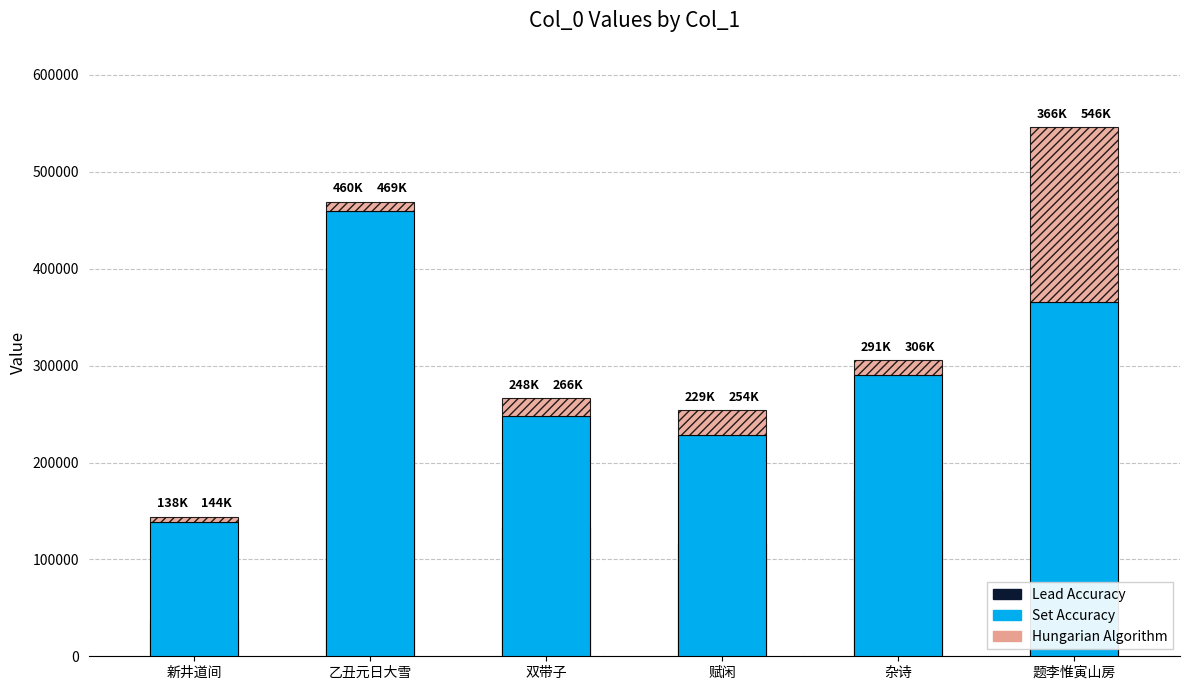

What is the difference between the second highest and minimum values in the Set Accuracy series?

227689.6